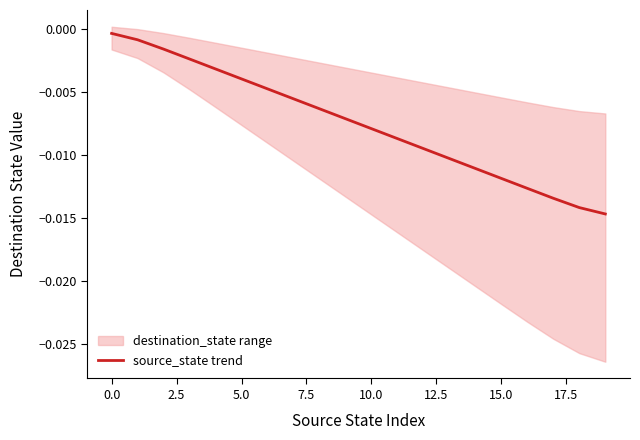

Which category has the lowest value across all series?

19